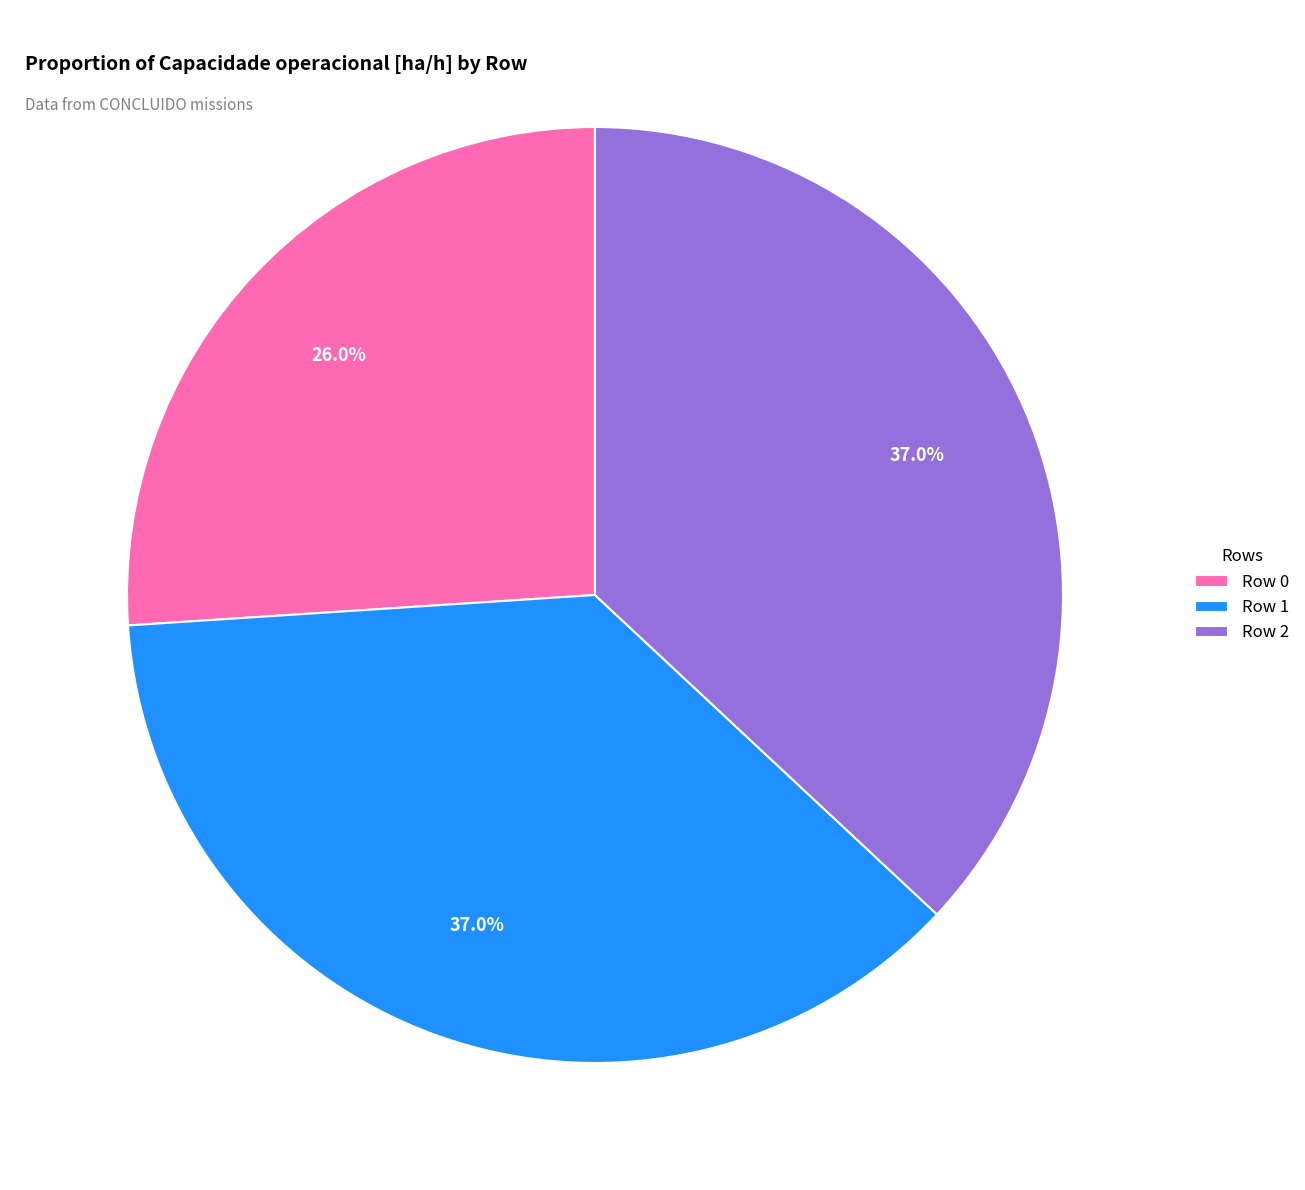

Does Row 2 account for over 50% of the chart?

No